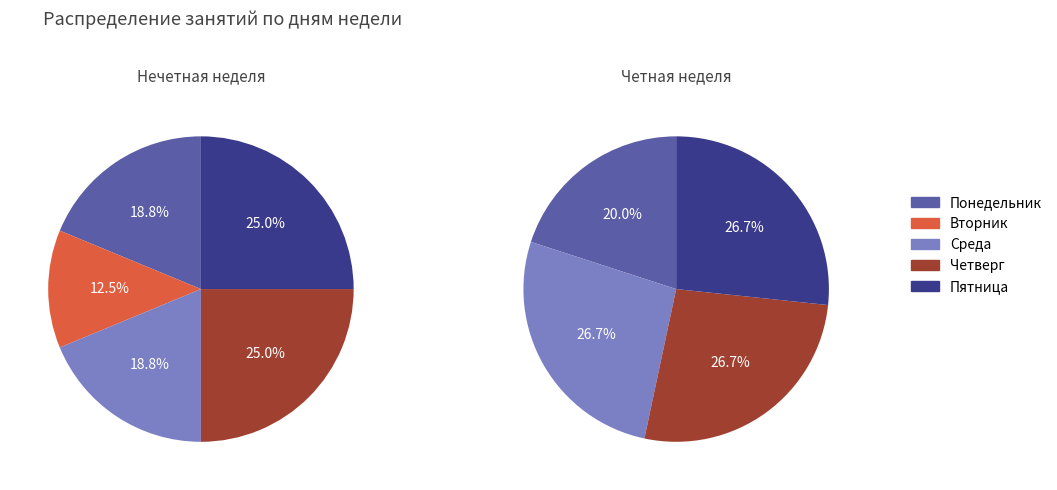

Does Среда account for over 50% of the chart?

No